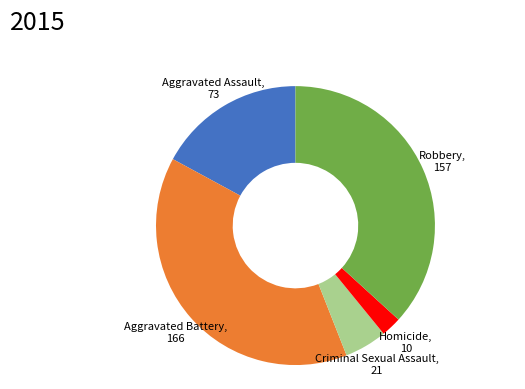

Which category has the biggest portion of the pie?

Aggravated Battery